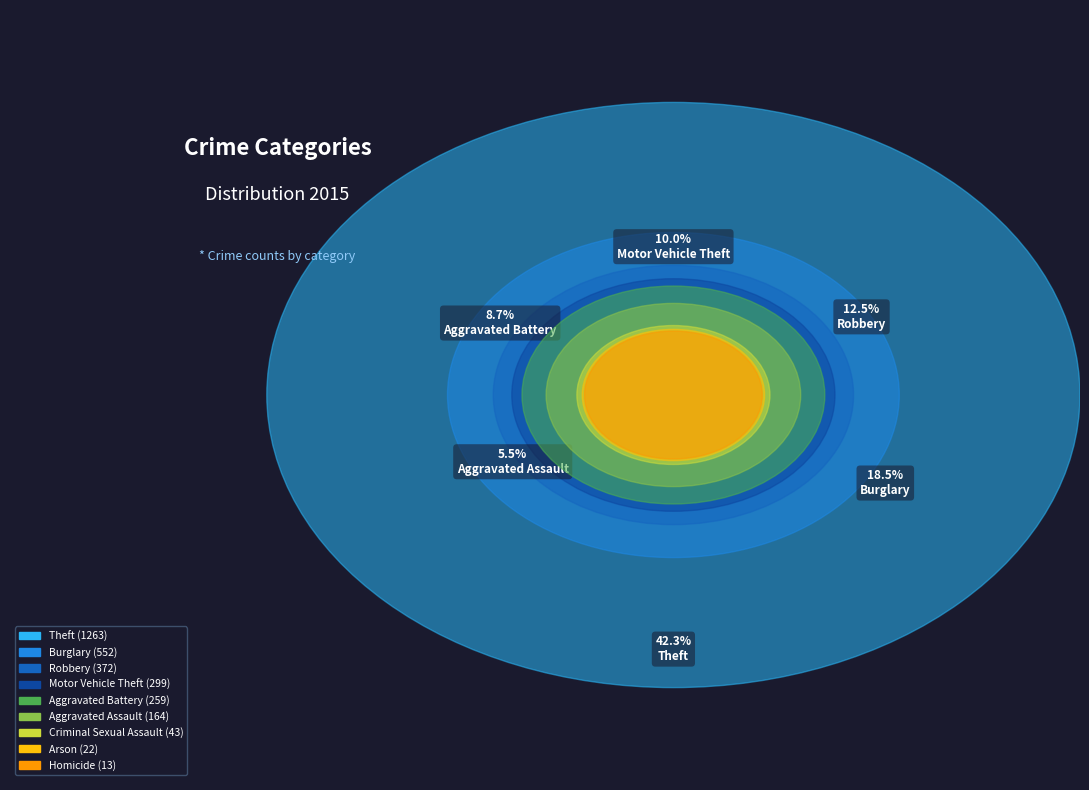

To the nearest percent, what is the average slice percentage?

11%